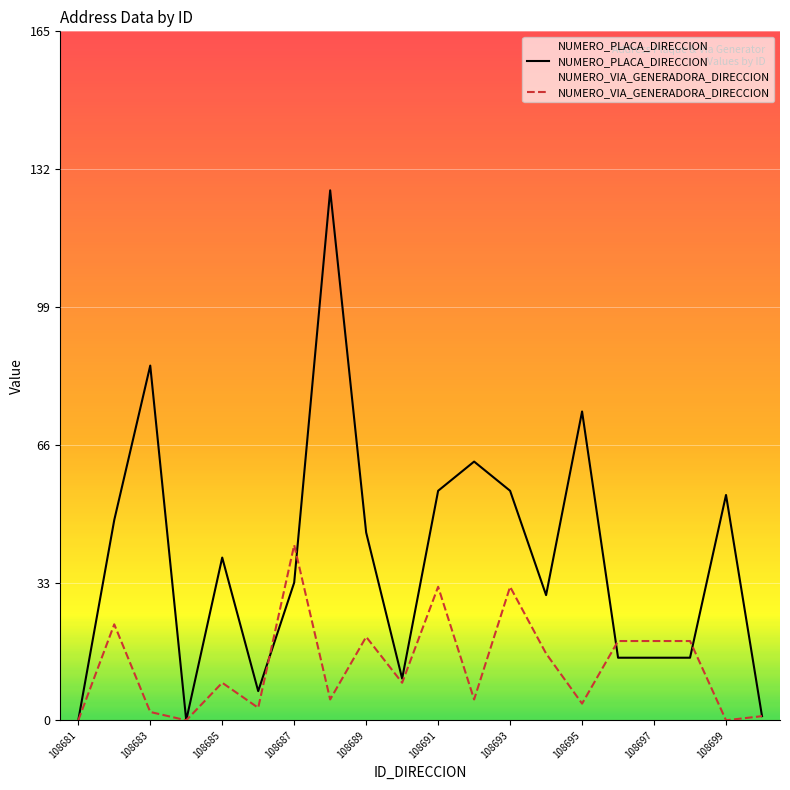

Rank the series by their average value, from highest to lowest.

NUMERO_PLACA_DIRECCION, NUMERO_VIA_GENERADORA_DIRECCION